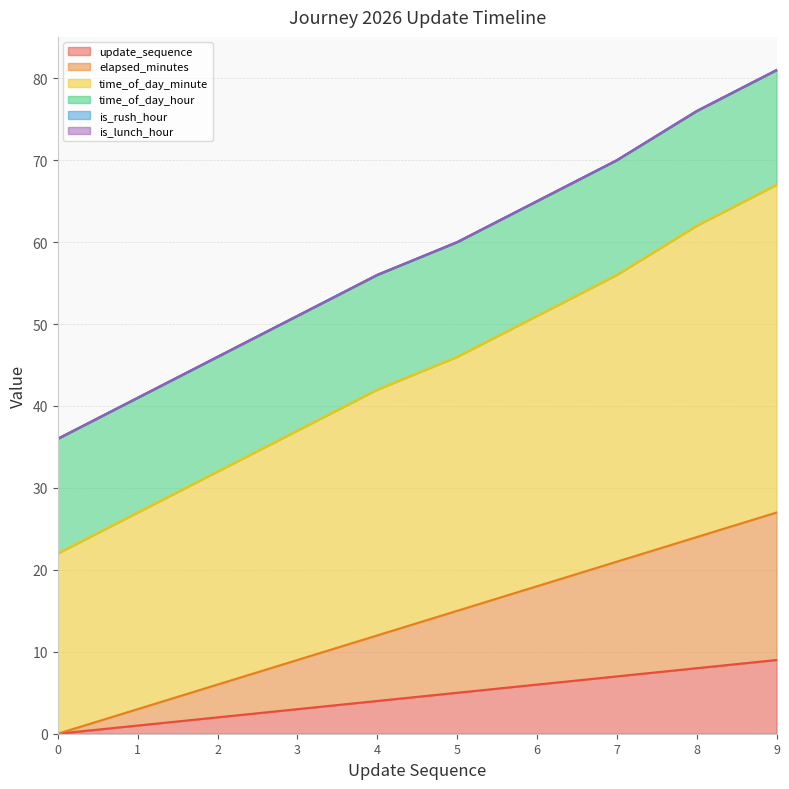

Does the chart display data point markers on the line(s)?

No